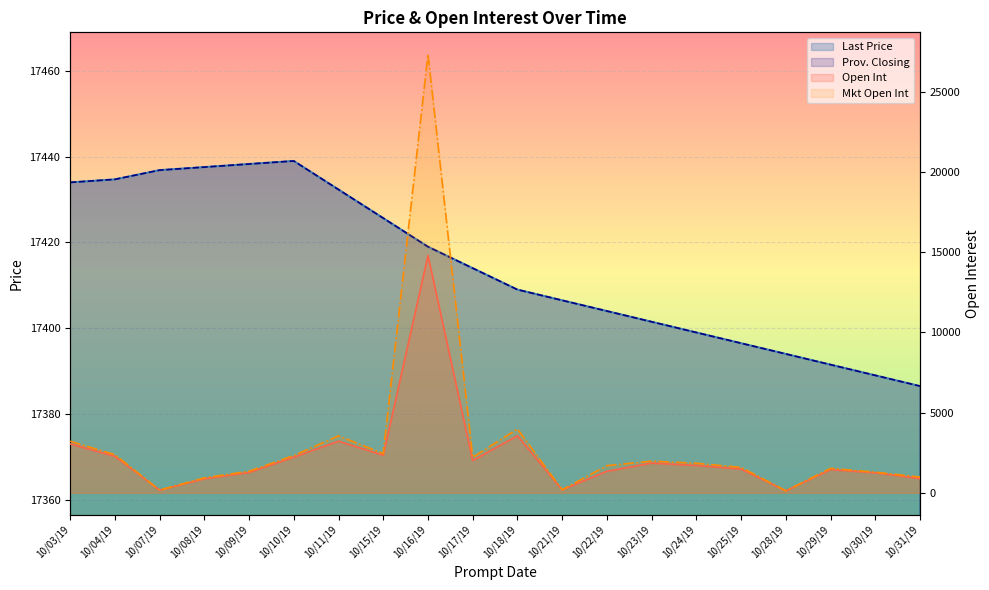

What are all the series names shown in the legend?

Last Price, Prov. Closing, Open Int, Mkt Open Int